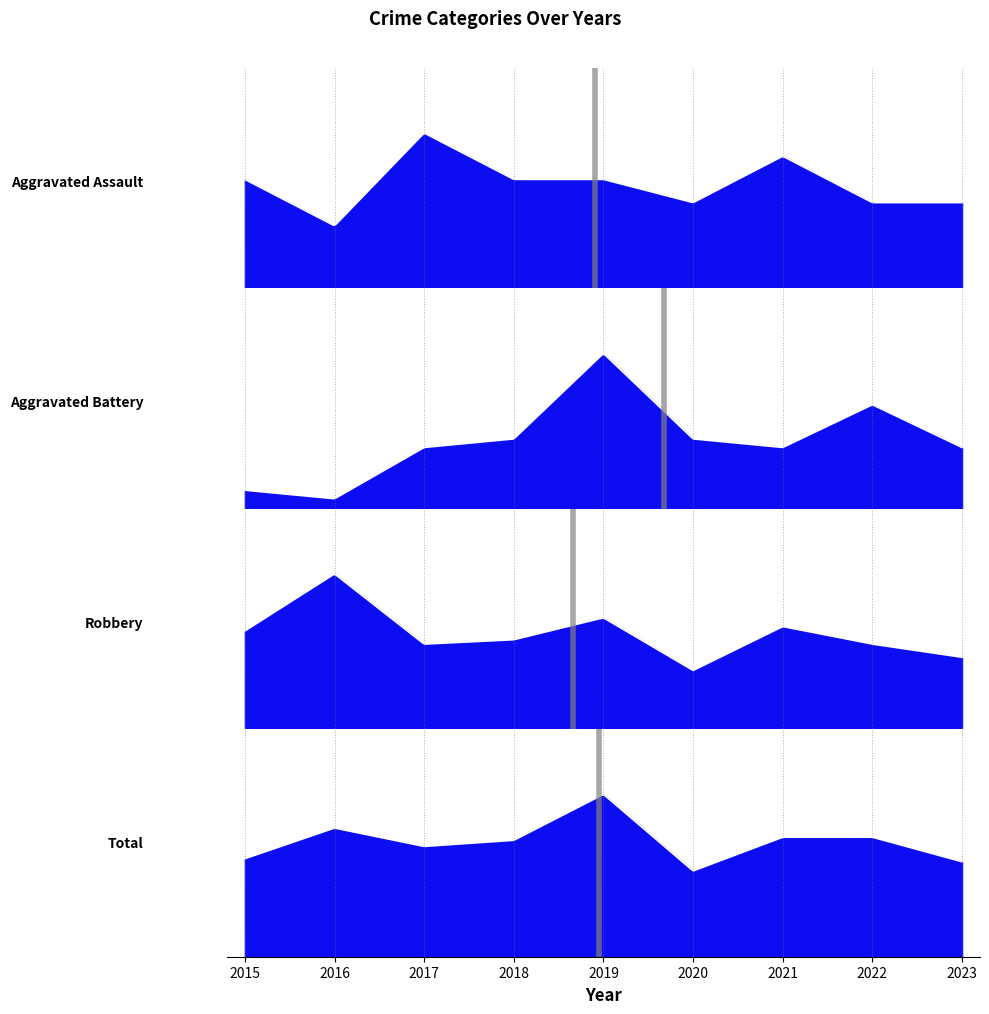

Reading left to right, what are all the values shown in this chart?

Aggravated Assault: 2015=5	2016=3	2017=7	2018=5	2019=5	2020=4	2021=6	2022=4	2023=4
Aggravated Battery: 2015=3	2016=2	2017=8	2018=9	2019=19	2020=9	2021=8	2022=13	2023=8
Robbery: 2015=24	2016=37	2017=21	2018=22	2019=27	2020=15	2021=25	2022=21	2023=18
Total: 2015=32	2016=42	2017=36	2018=38	2019=53	2020=28	2021=39	2022=39	2023=31